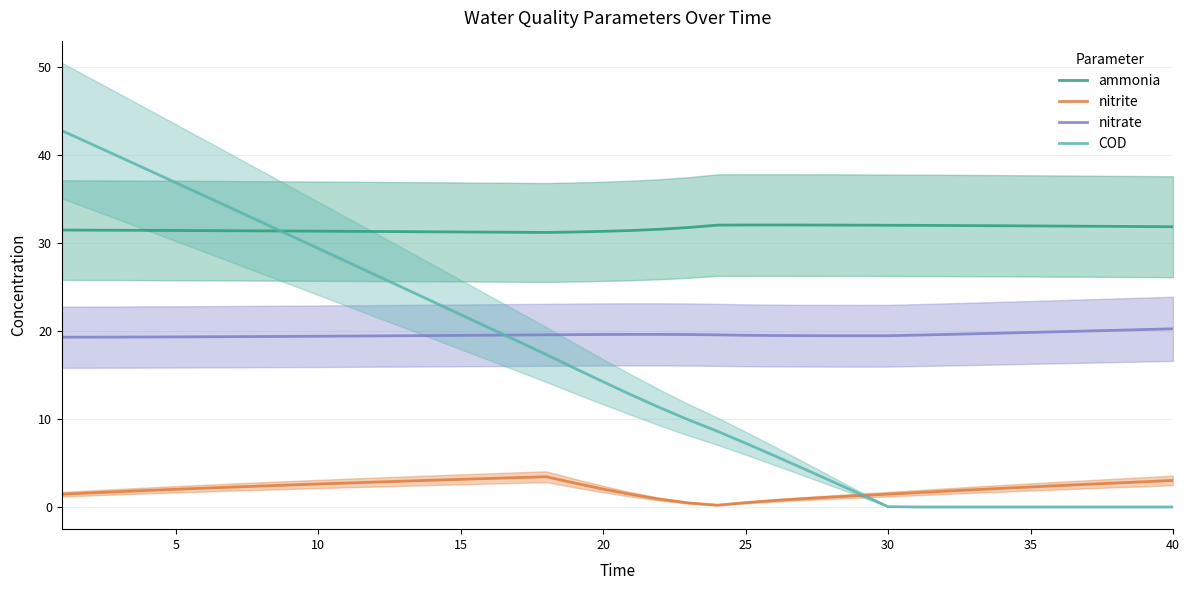

How many series are shown in this chart?

4